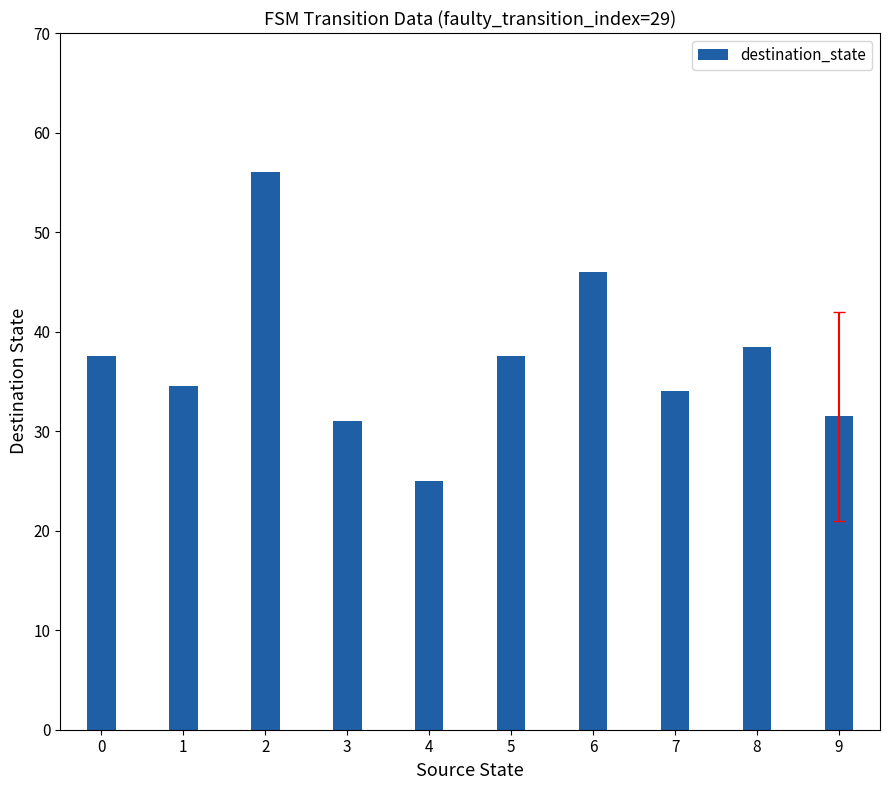

What is the difference between the second highest and minimum values?

21.0